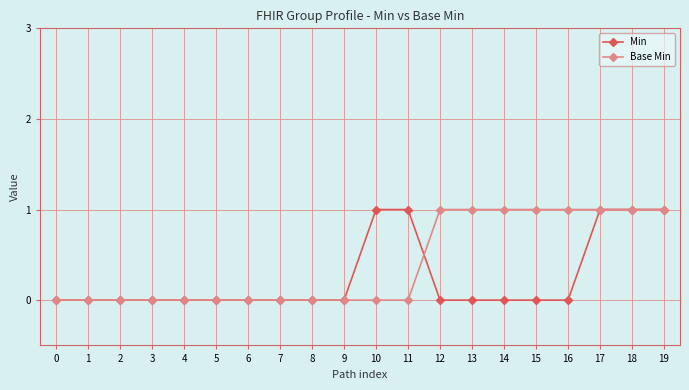

Rank the series at 15 from highest to lowest value.

Base Min, Min